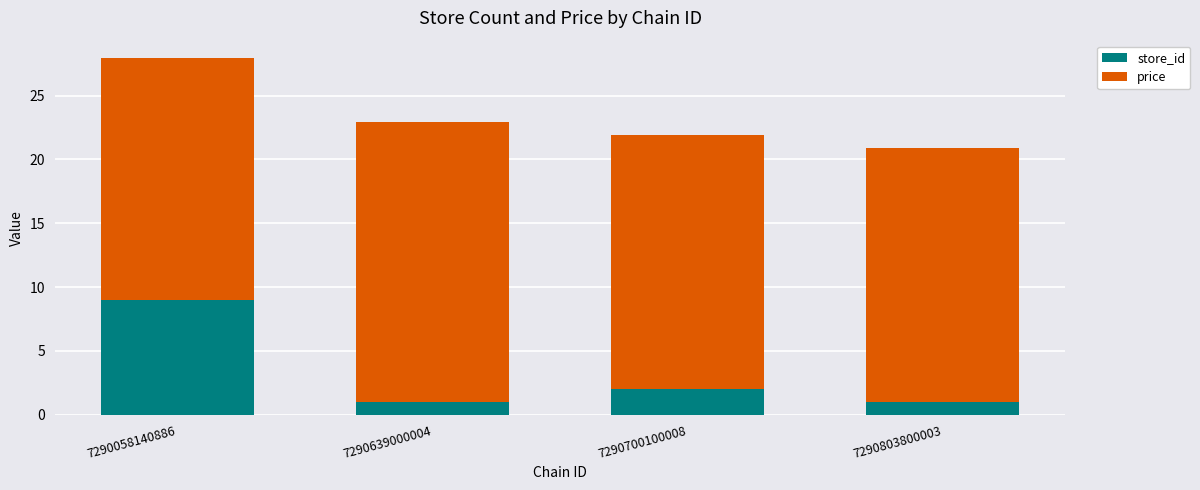

What is the total value across all series at 7290803800003?

20.9